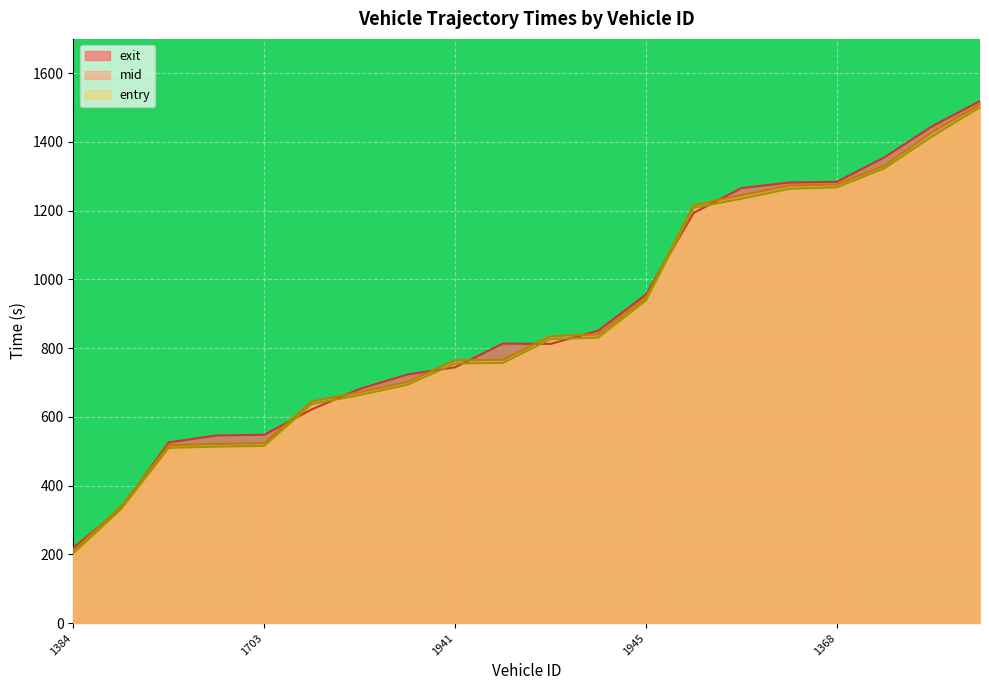

What is the difference between the maximum and second lowest values in the mid series?

1170.1